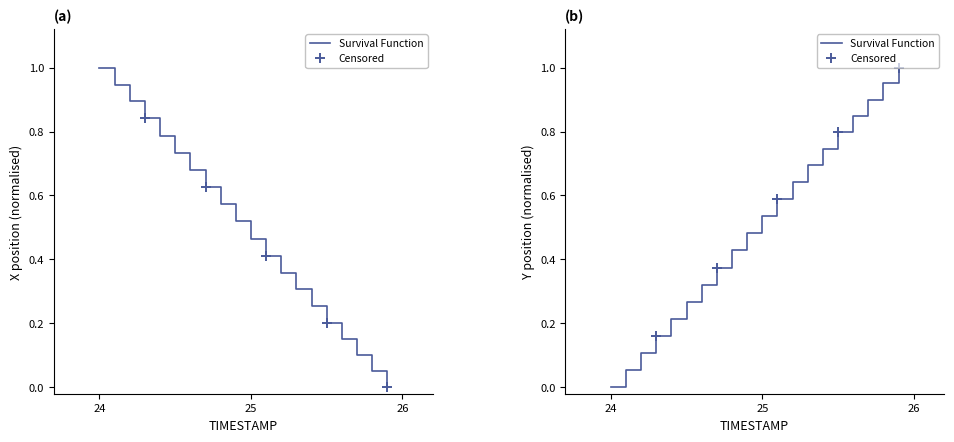

Rank the series by their average value, from lowest to highest.

X, Y